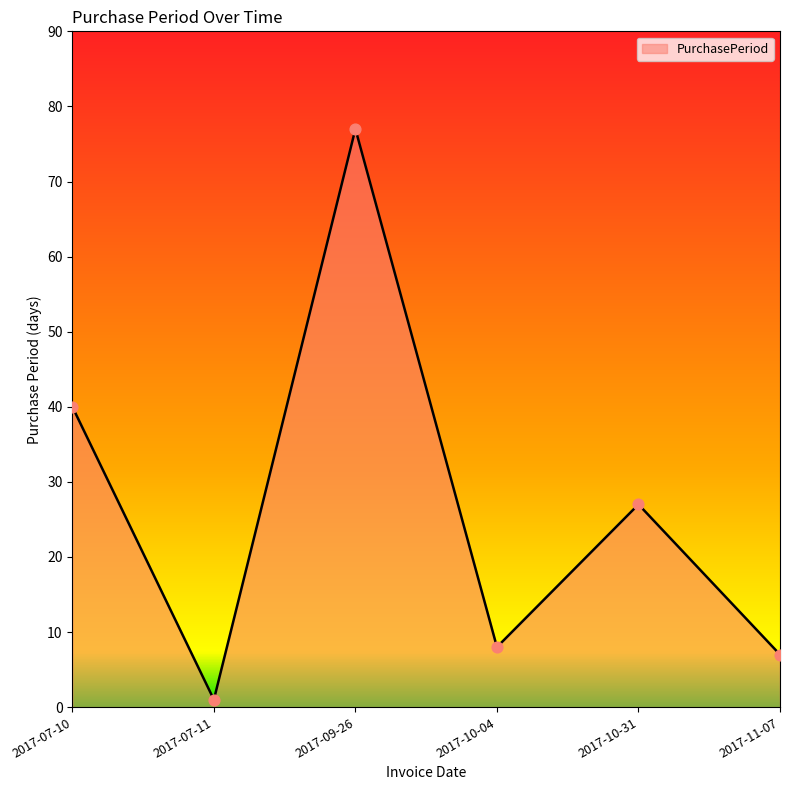

Which has a higher value, 2017-10-04 or 2017-07-10?

2017-07-10